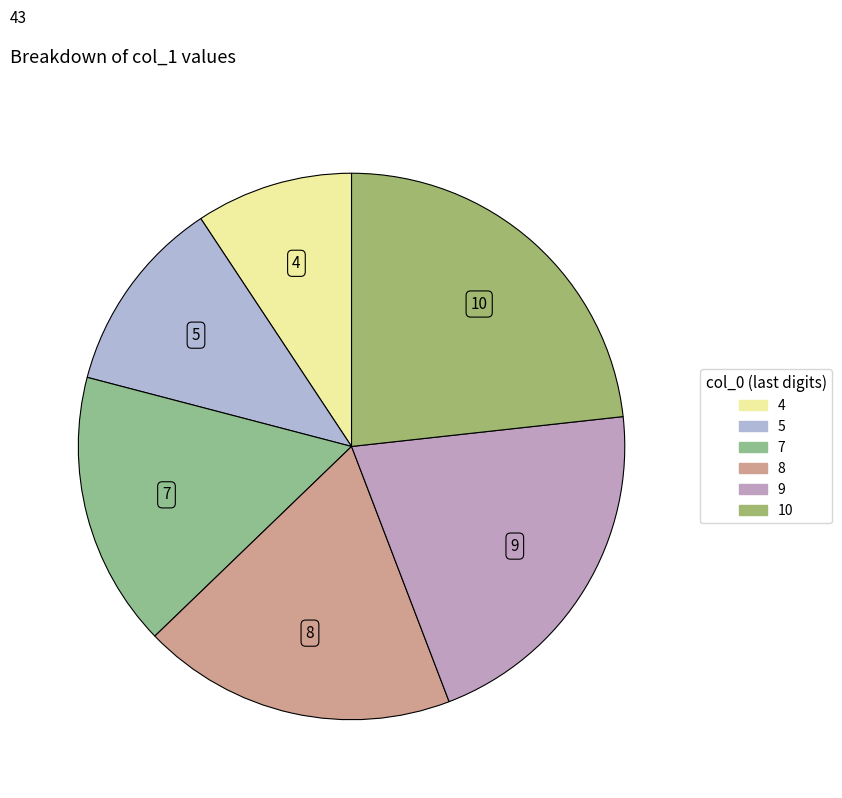

How many slices are in this pie chart?

6